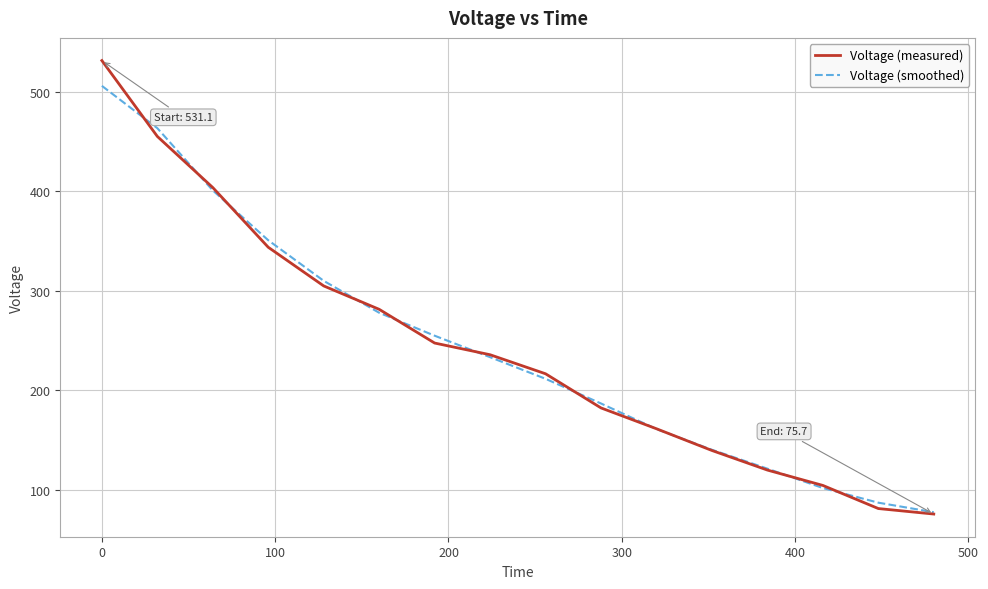

Reading left to right, extract all data points from this chart.

Voltage (measured): 531.1	455.0	403.6	343.6	304.8	281.3	247.4	235.7	216.5	182.2	161.3	139.5	119.8	104.4	81.2	75.7
Voltage (smoothed): 505.7	463.2	400.7	350.7	309.9	277.8	254.8	233.2	211.5	186.7	161.0	140.2	121.2	101.8	87.1	77.5